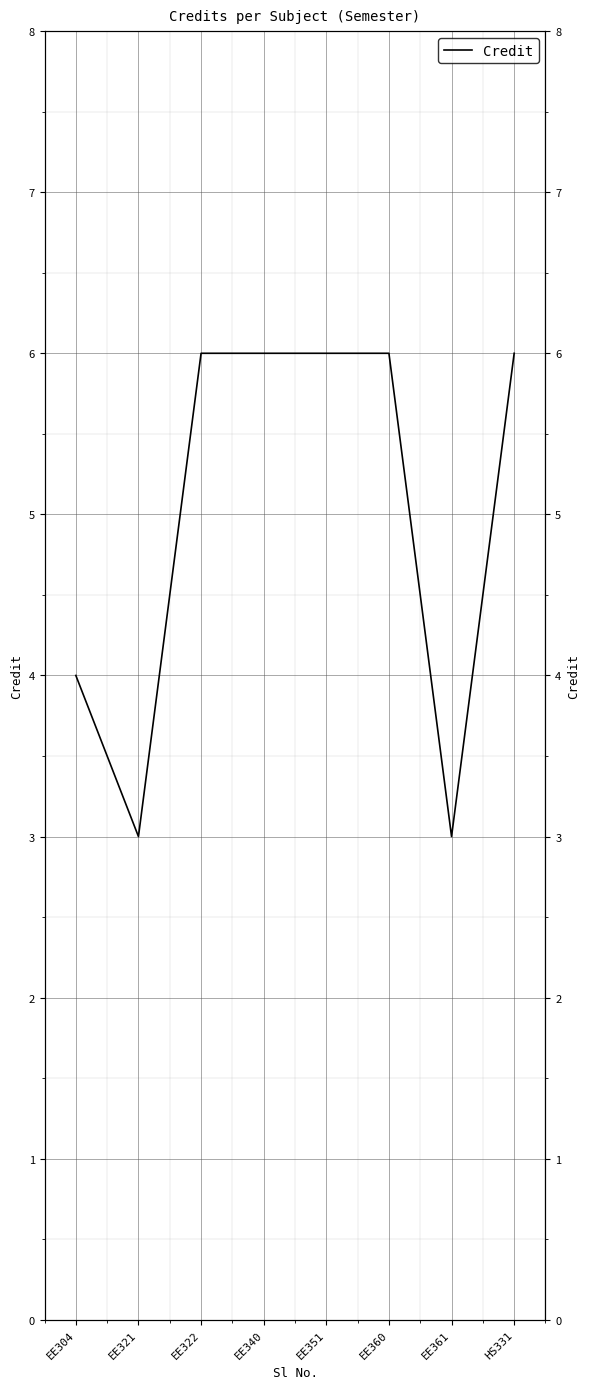

Reading left to right, transcribe all the data shown in this chart.

4	3	6	6	6	6	3	6